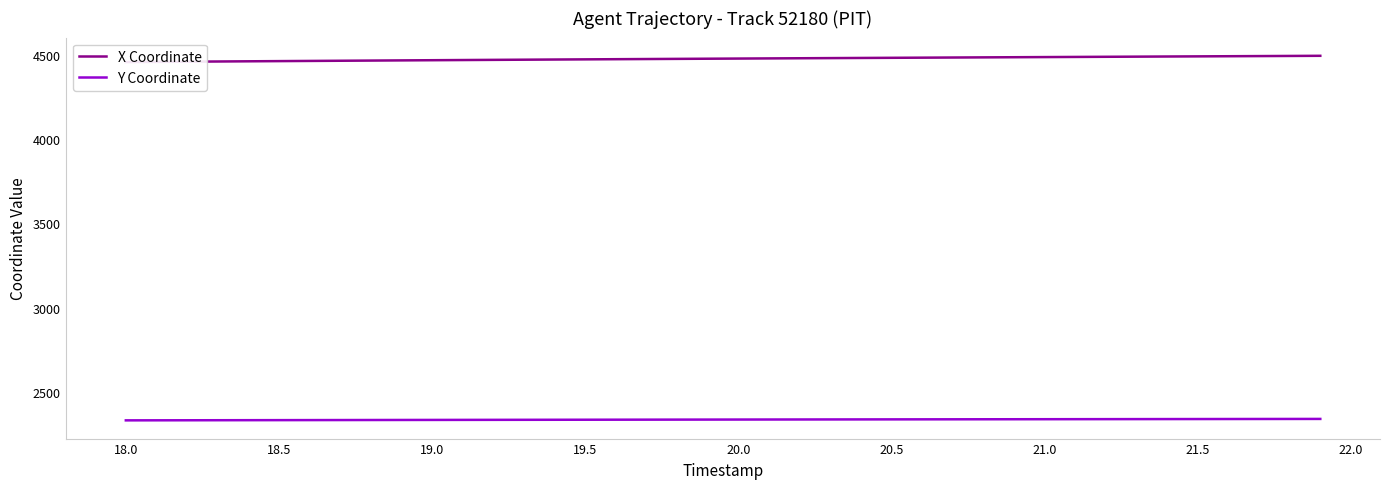

What is the lowest value of the Y Coordinate series?

2331.6